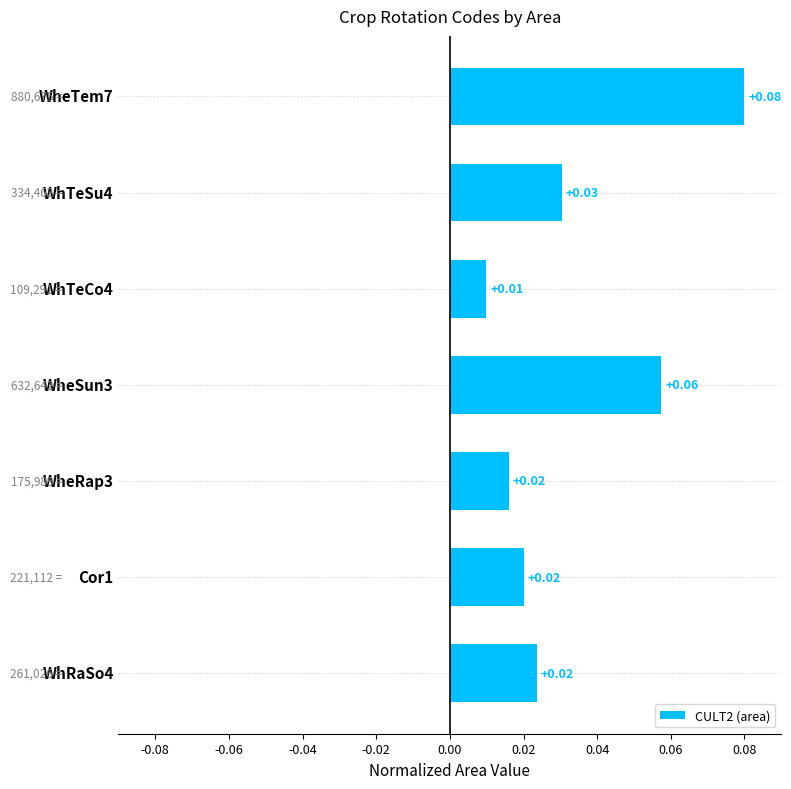

How many bars are there in total?

7